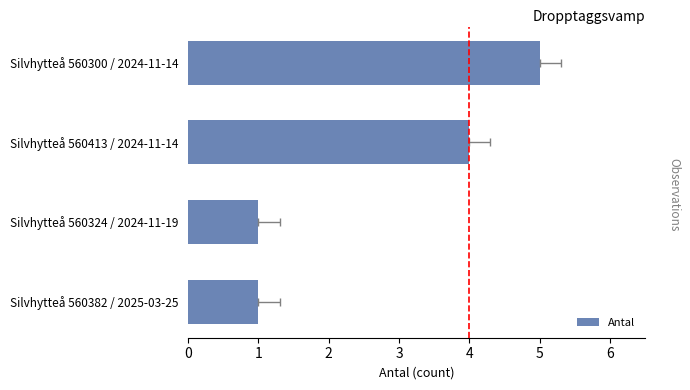

Between Silvhytteå 560382 / 2025-03-25 and Silvhytteå 560324 / 2024-11-19, which is larger?

Silvhytteå 560382 / 2025-03-25